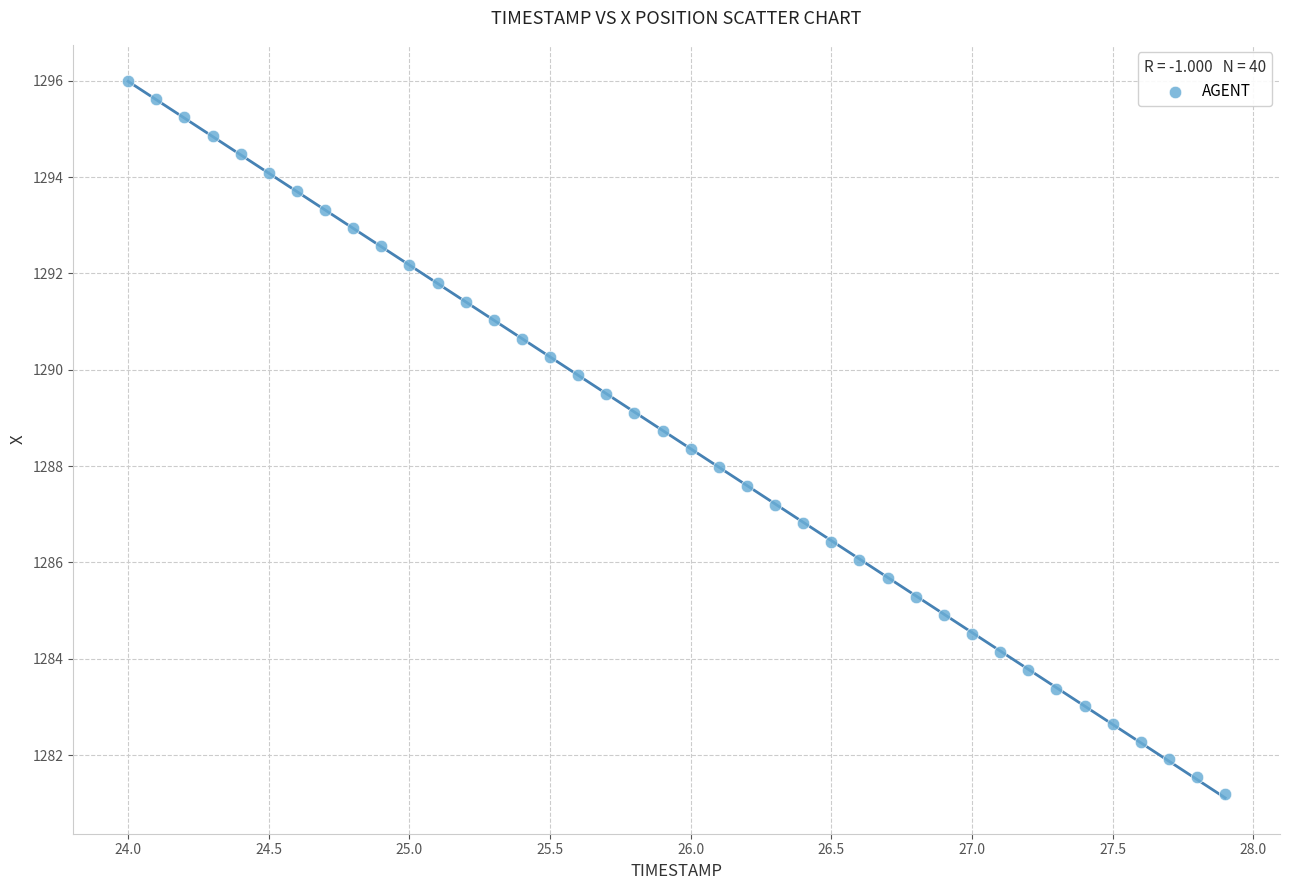

What is the range of Y values (max minus min)?

14.8